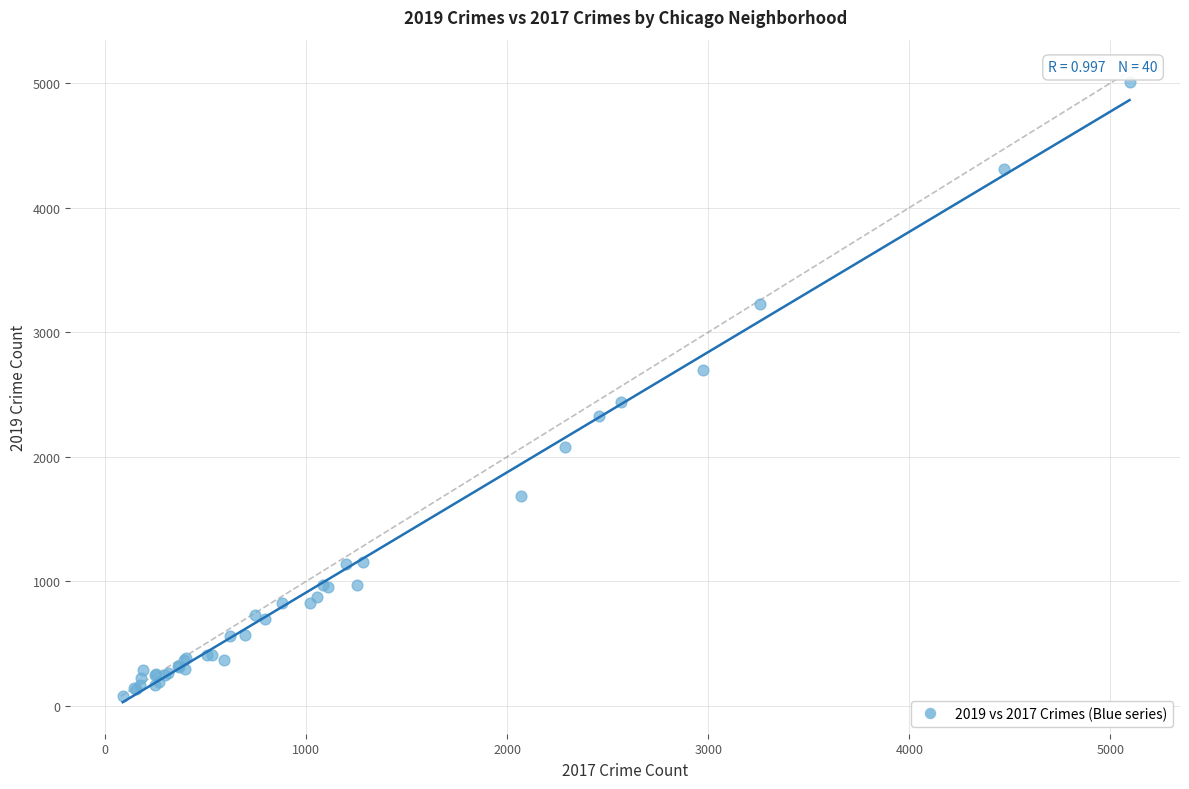

What Y value in the scatter plot is closest to 2542?

2441